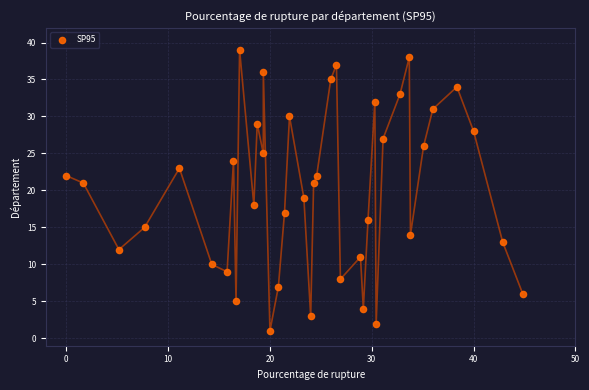

What is the range of Y values (max minus min)?

38